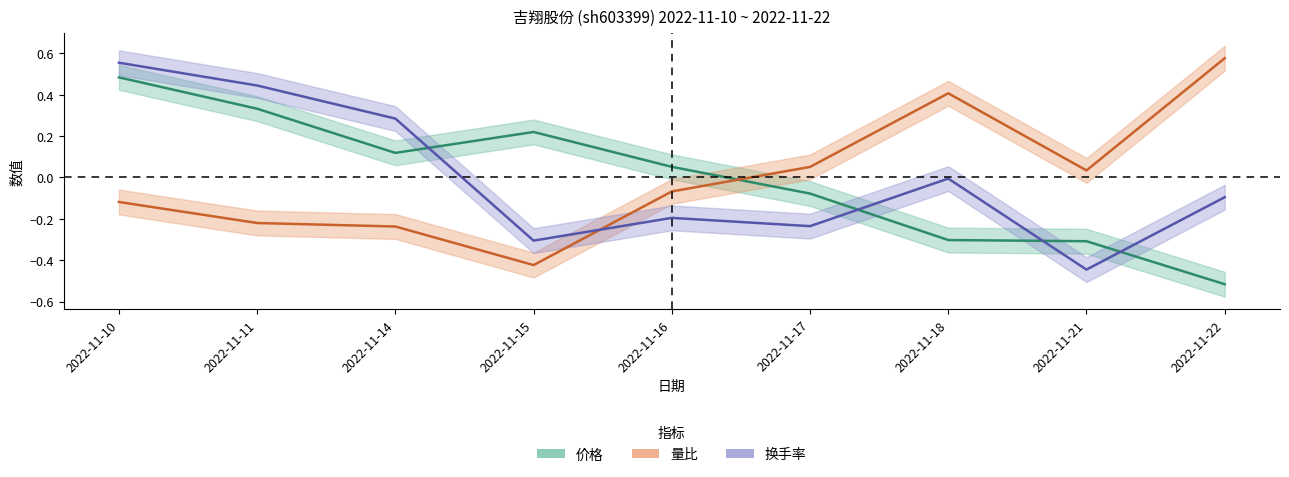

What is the sum of the 换手率 values at 2022-11-22 and 2022-11-18?

-0.1